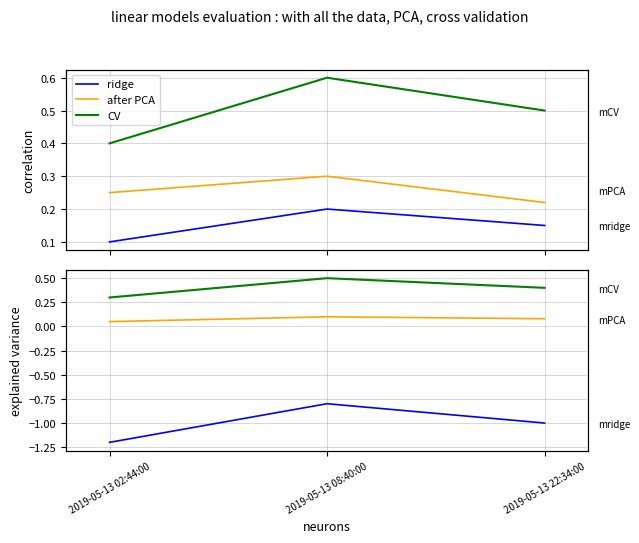

How many values in the ridge series are below -1?

1